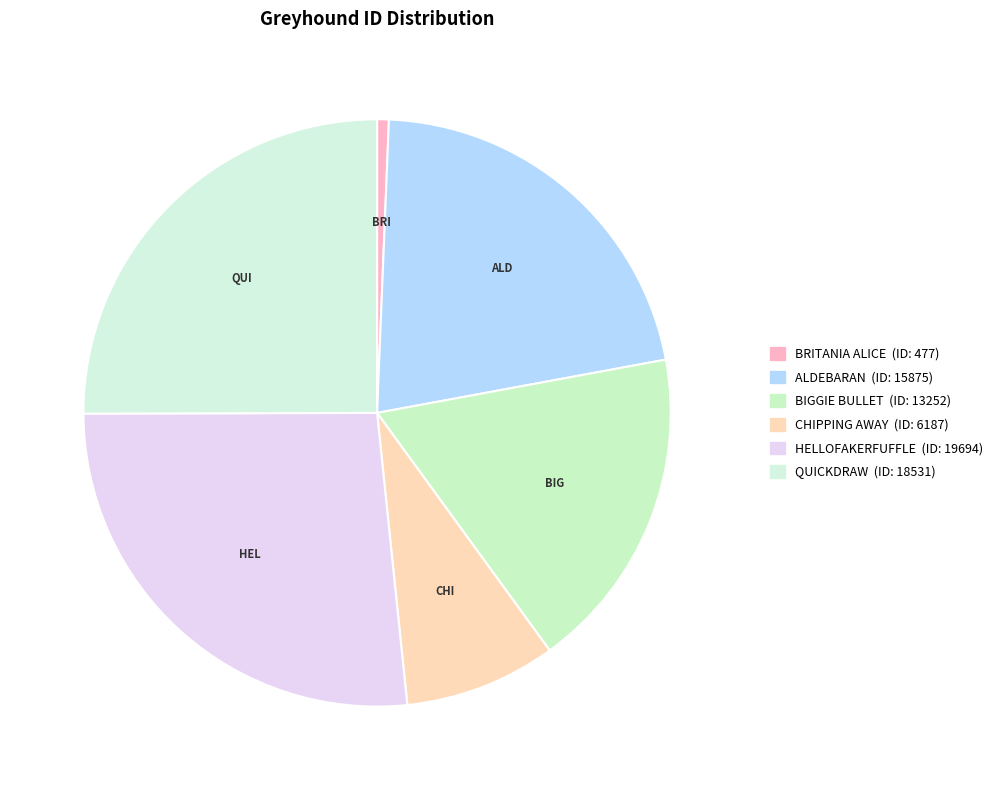

What percentage is NOT represented by BRITANIA ALICE?

99.4%